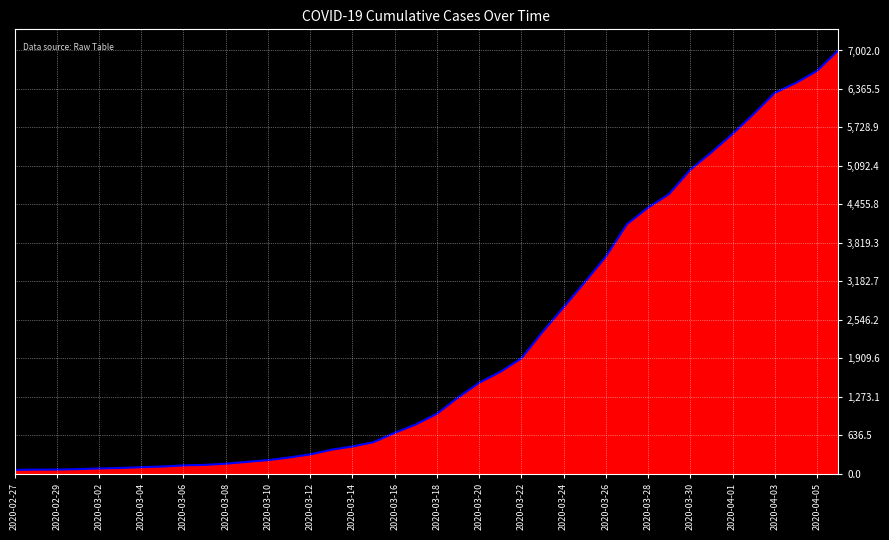

Is it true that the value at 33 is 5317?

True